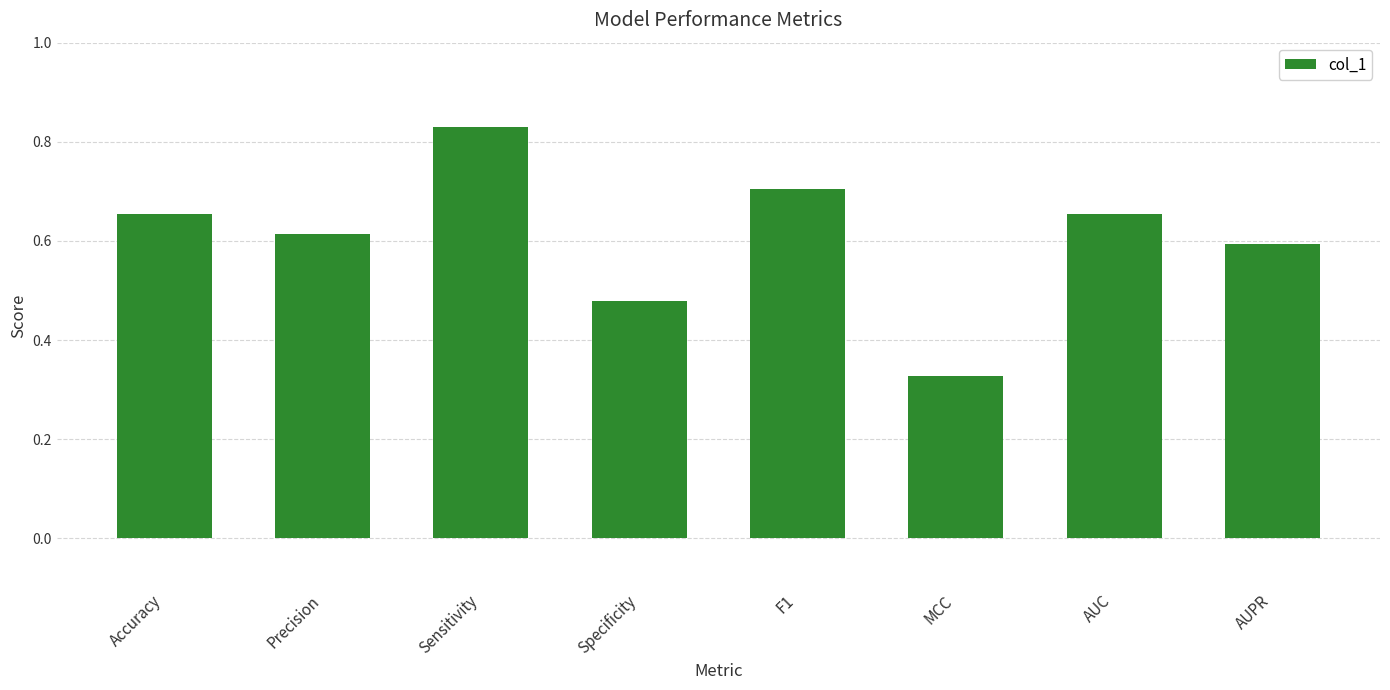

What is the difference between the second highest and minimum values?

0.4